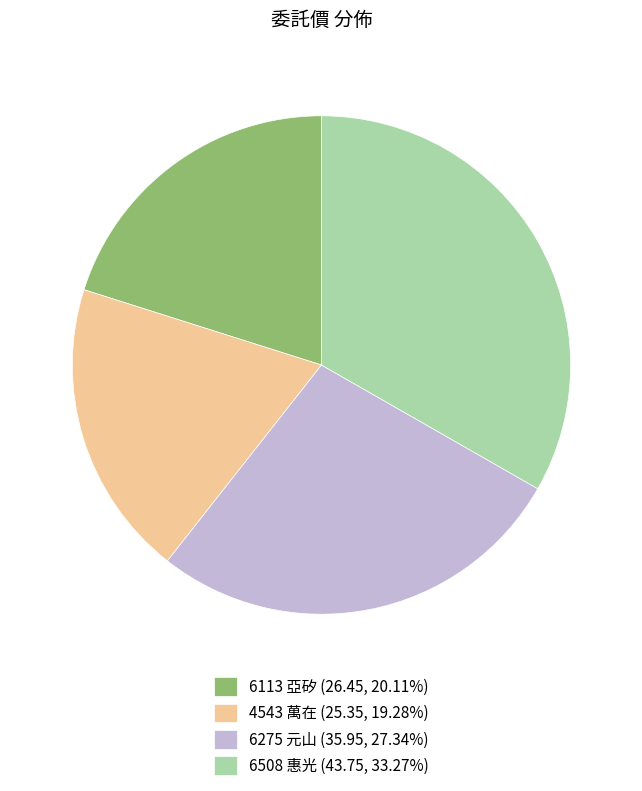

Approximately how many times larger is the value at 6275 元山 (35.95, 27.34%) compared to 6113 亞矽 (26.45, 20.11%)?

1.4